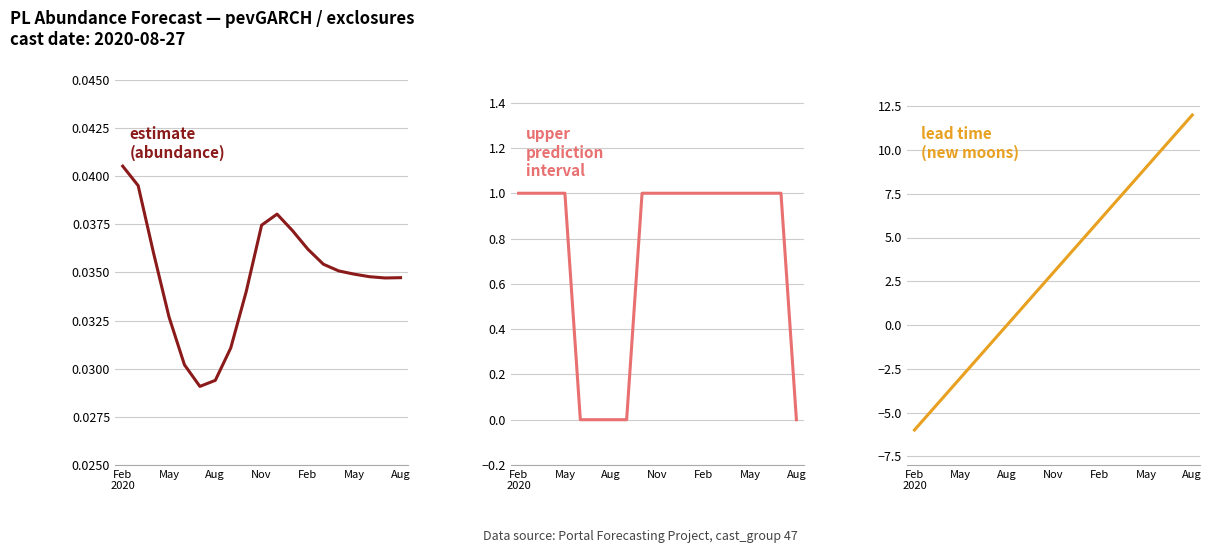

What is the difference between the highest and lowest values at 16?

10.0